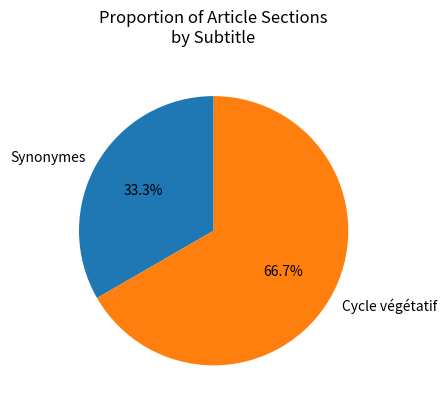

Combined, what portion of the pie is Synonymes and Cycle végétatif?

100.0%